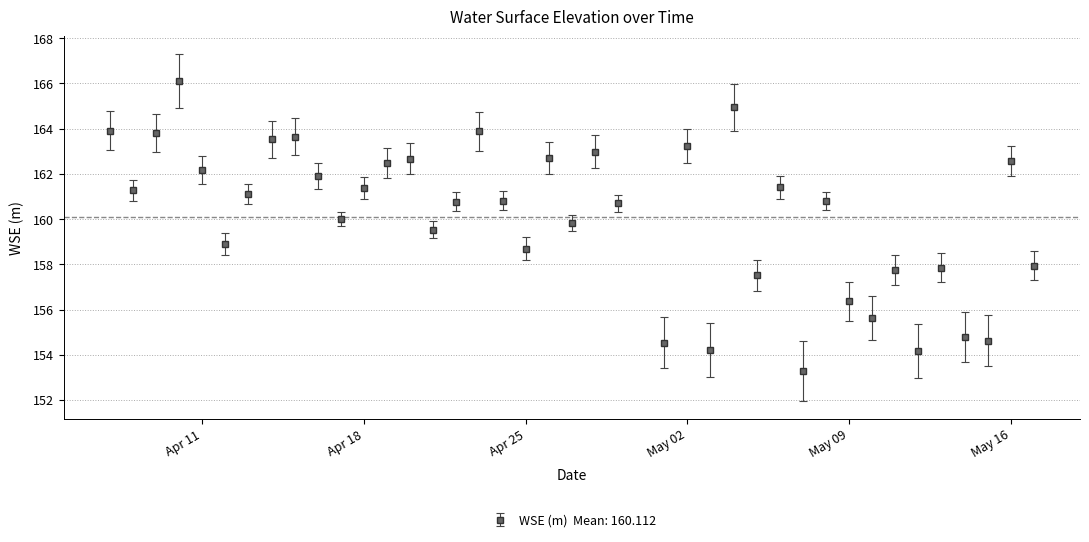

What is the value of the 20th point from the left?

162.7